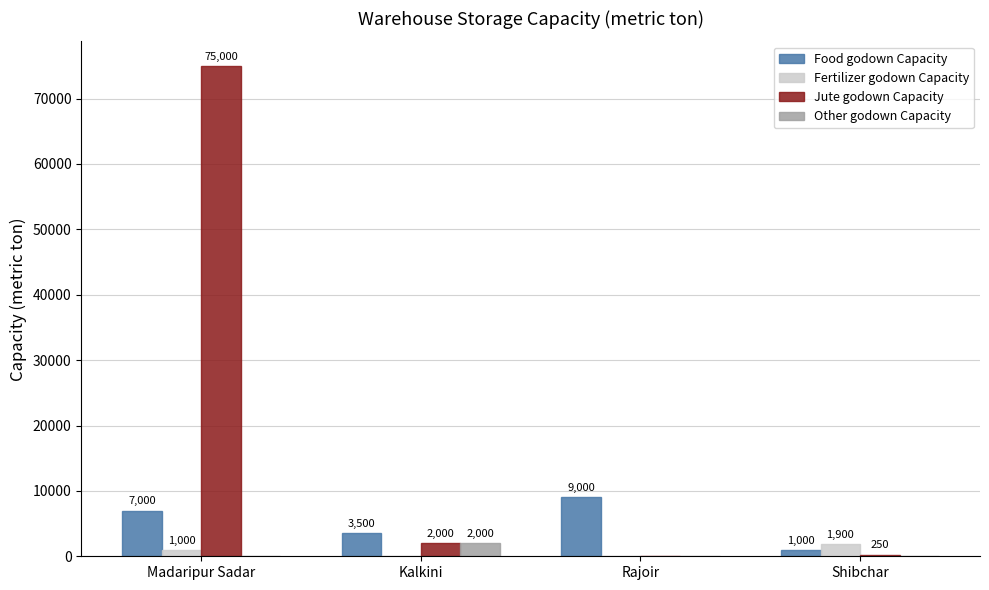

Count the number of data series in this chart.

4